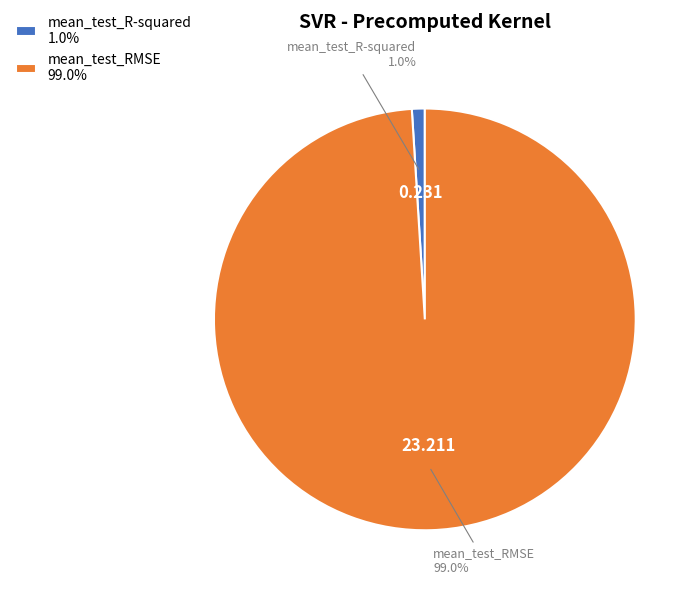

To the nearest percent, what portion does mean_test_RMSE represent?

99%